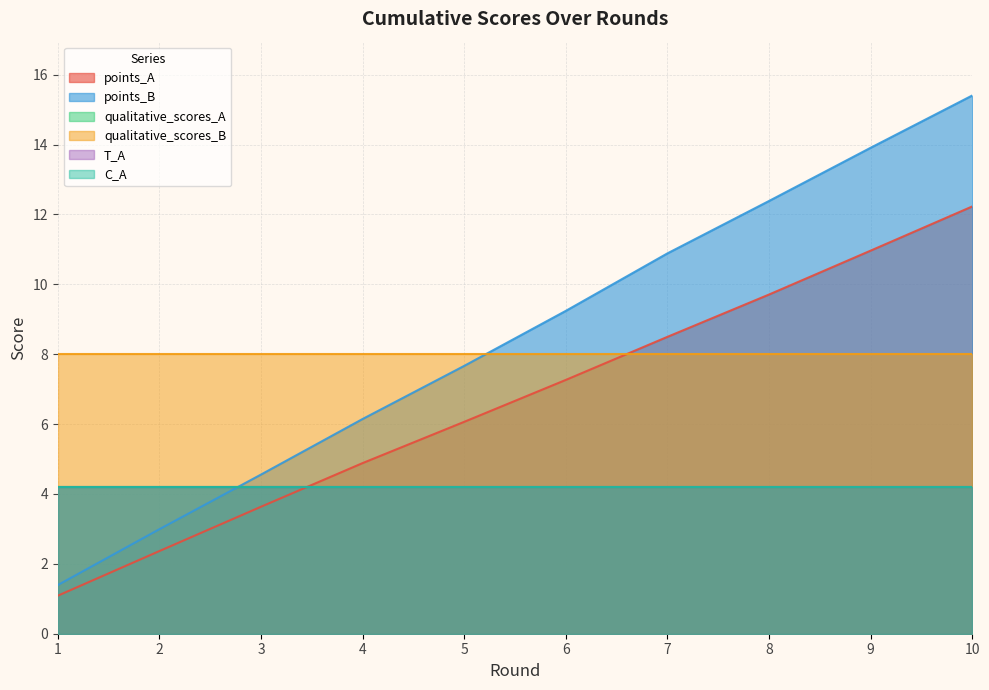

Reading right to left, transcribe all the data shown in this chart.

points_A: 10=12.2	9=11.0	8=9.7	7=8.5	6=7.3	5=6.1	4=4.9	3=3.6	2=2.4	1=1.1
points_B: 10=15.4	9=13.9	8=12.4	7=10.9	6=9.2	5=7.7	4=6.1	3=4.6	2=3.0	1=1.4
qualitative_scores_A: 10=4.2	9=4.2	8=4.2	7=4.2	6=4.2	5=4.2	4=4.2	3=4.2	2=4.2	1=4.2
qualitative_scores_B: 10=8.0	9=8.0	8=8.0	7=8.0	6=8.0	5=8.0	4=8.0	3=8.0	2=8.0	1=8.0
T_A: 10=4.2	9=4.2	8=4.2	7=4.2	6=4.2	5=4.2	4=4.2	3=4.2	2=4.2	1=4.2
C_A: 10=4.2	9=4.2	8=4.2	7=4.2	6=4.2	5=4.2	4=4.2	3=4.2	2=4.2	1=4.2